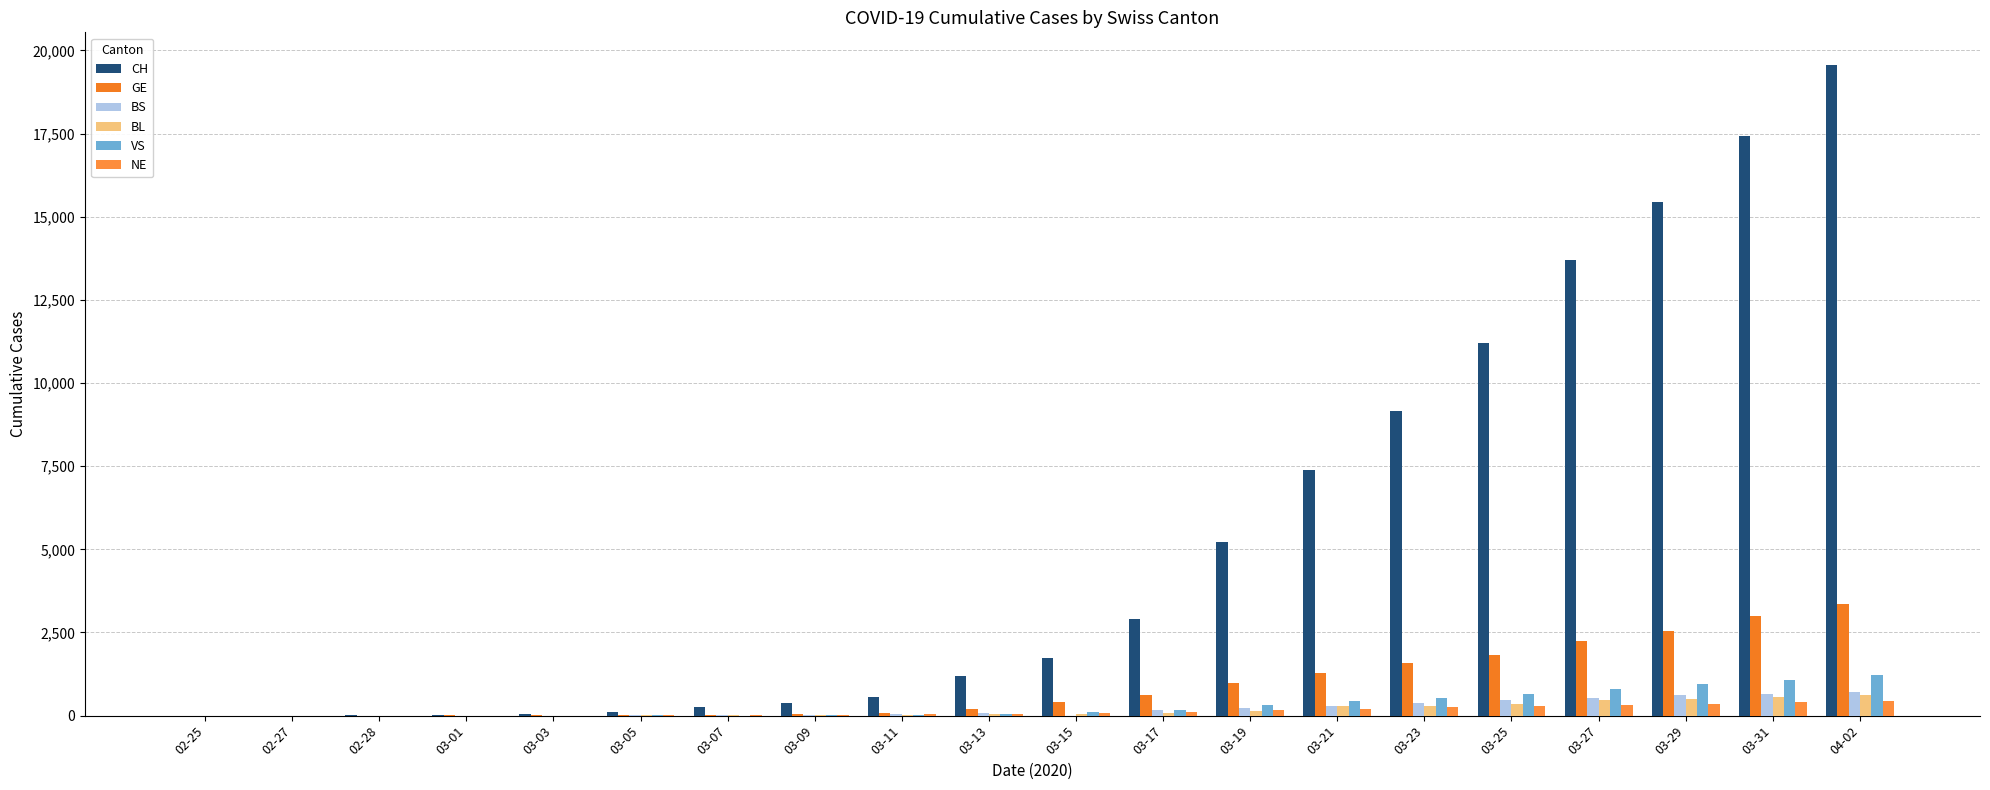

What is the total value across all series at 03-17?

4060